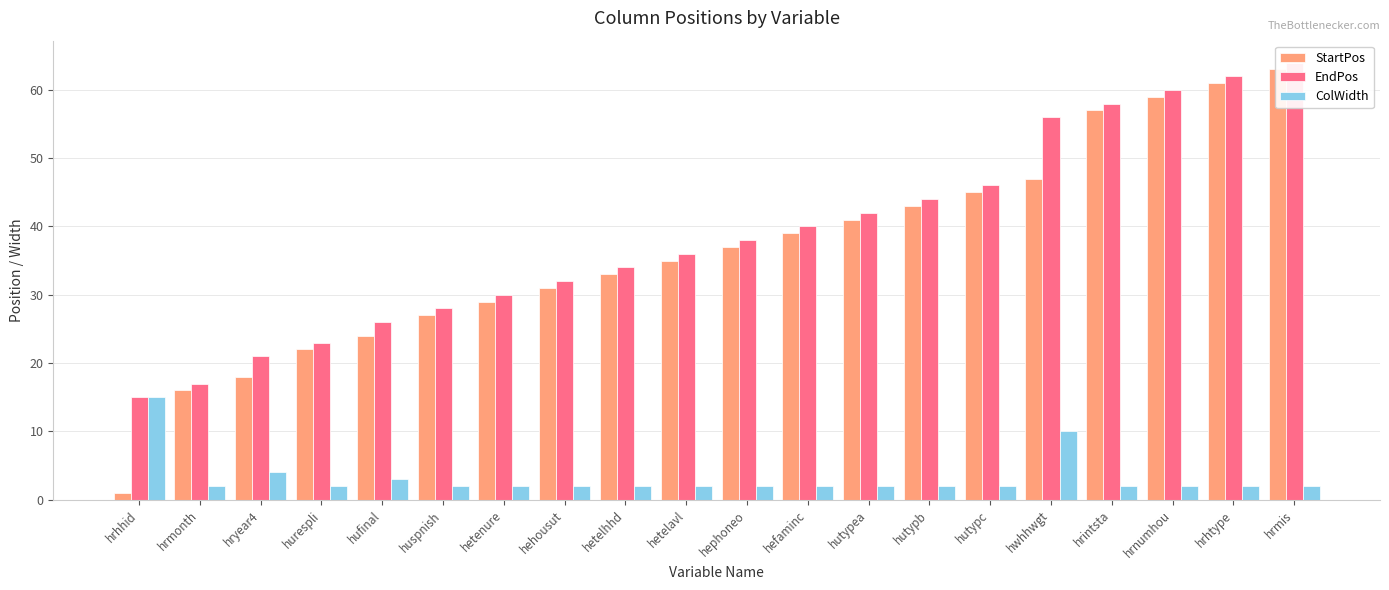

How many categories are shown in the chart?

20